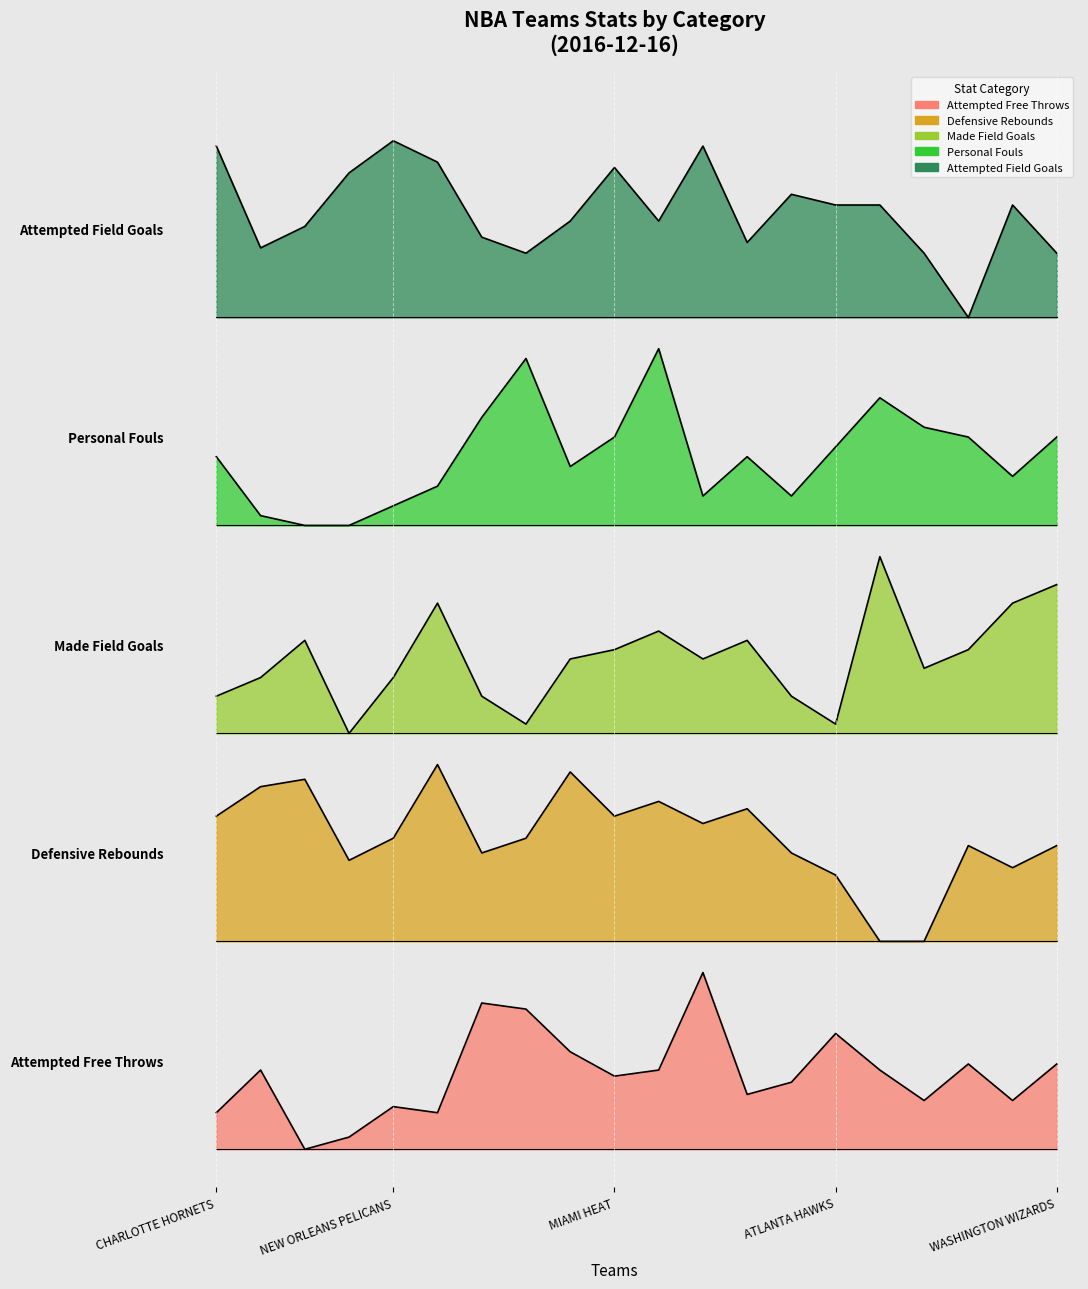

Which series has the widest spread of values?

attempted_field_goals